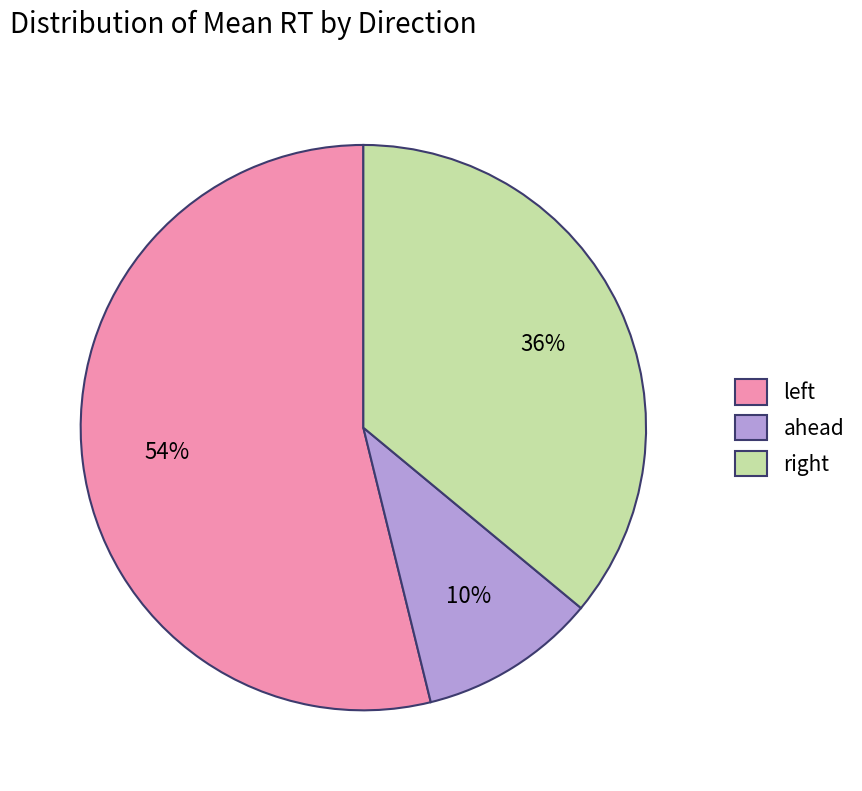

Is it true that ahead is 10% of the pie?

True